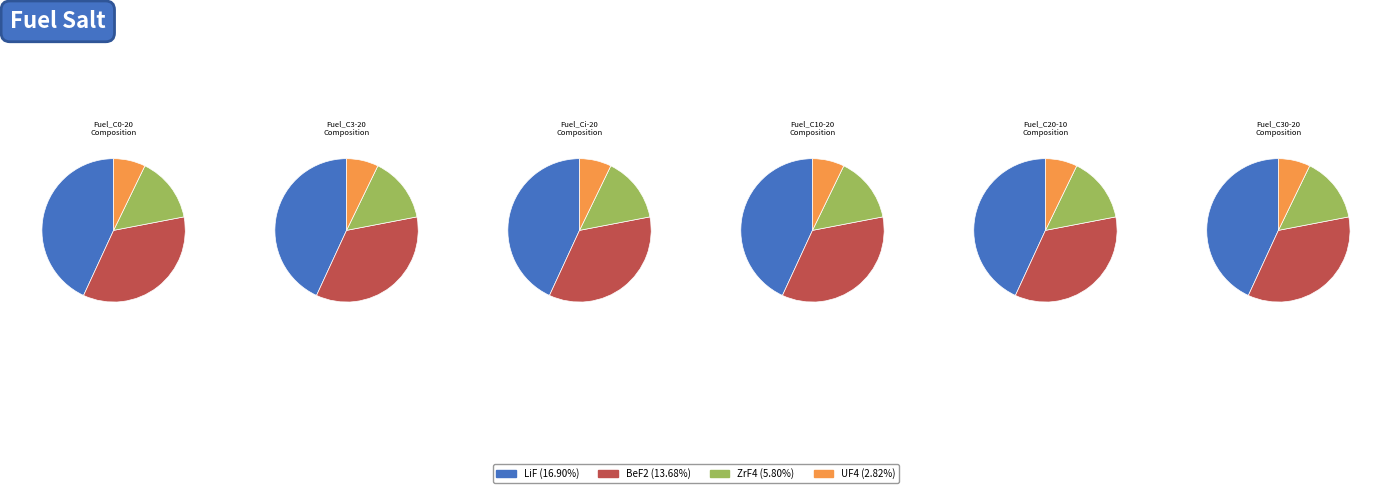

To the nearest percent, what is the difference between the largest and smallest slice percentages?

36%